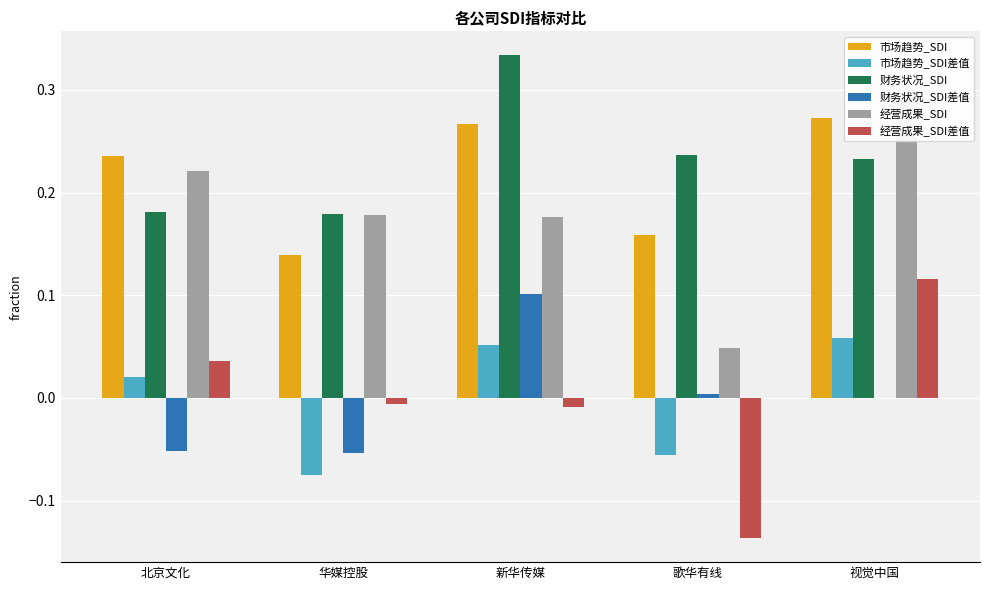

What is the minimum value for 市场趋势_SDI?

0.1